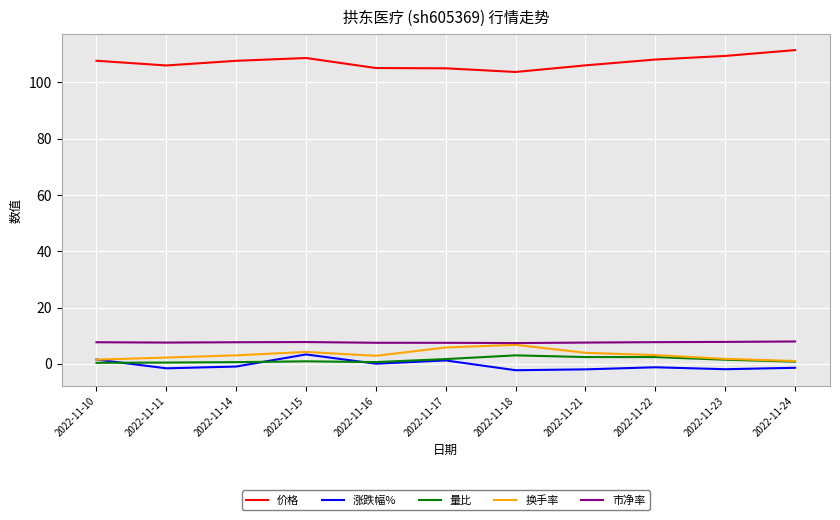

Which series has the largest total across all categories?

价格